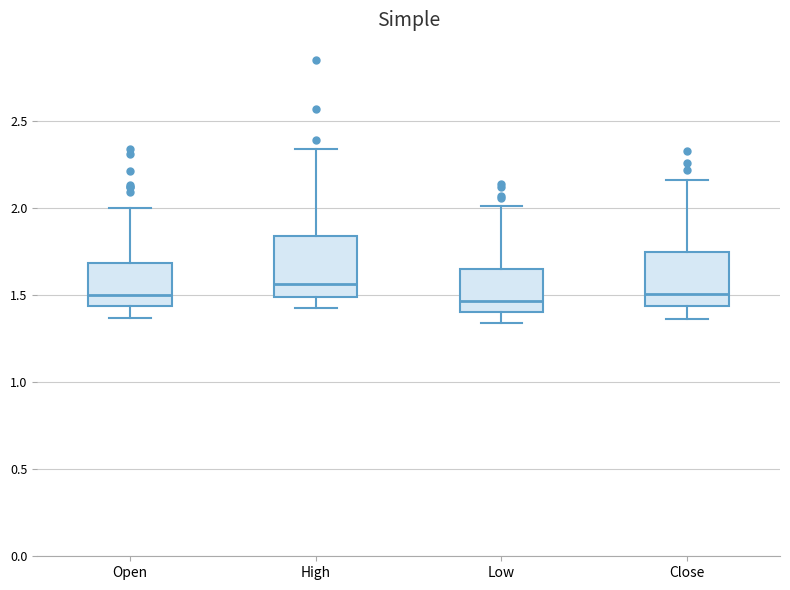

Where is the upper edge of the box for Open on the y-axis? The values are not printed on the chart, so give them approximately, as read against the axis.

1.70